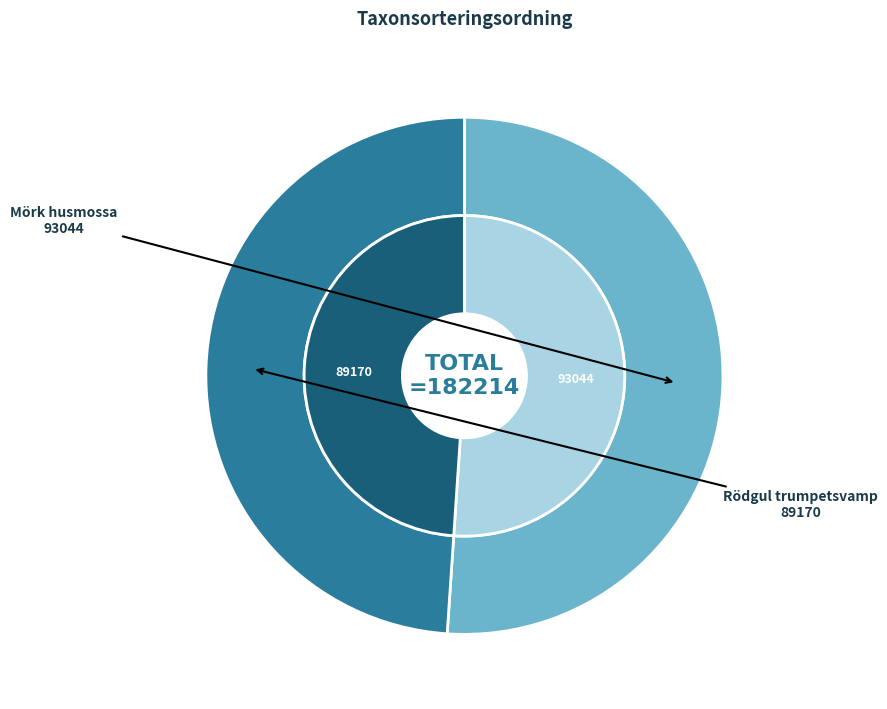

What is the change in value from Mörk husmossa to Rödgul trumpetsvamp?

-3874